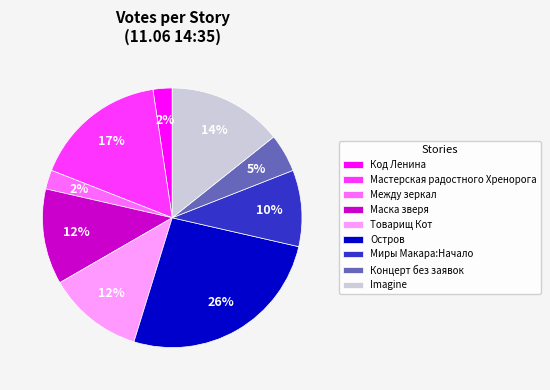

What percentage is the Миры Макара:Начало slice, to the nearest percent?

10%